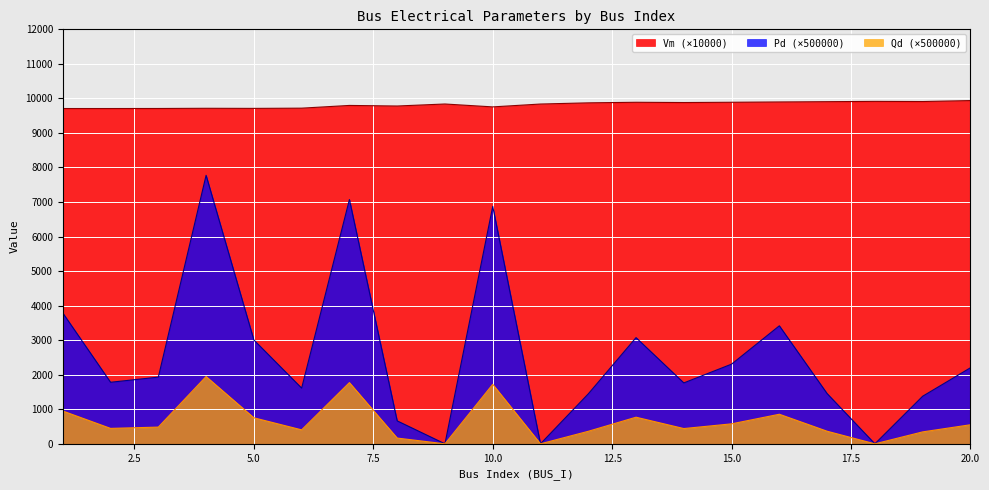

How many interior local valleys does the Pd series have?

6